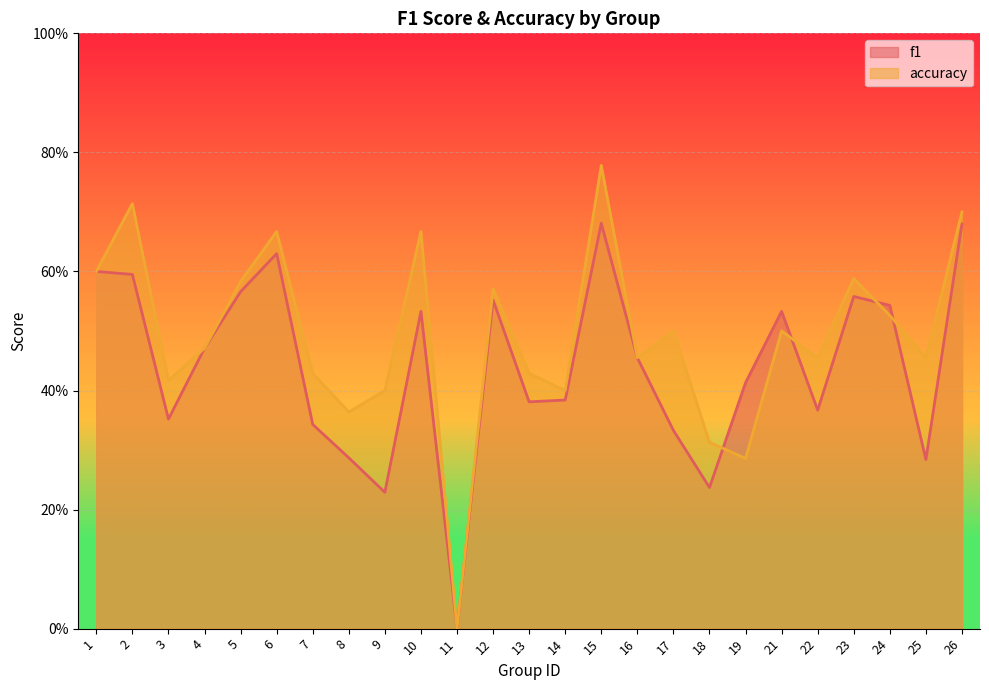

True or false: accuracy has a value of 0.2 at 3.

False